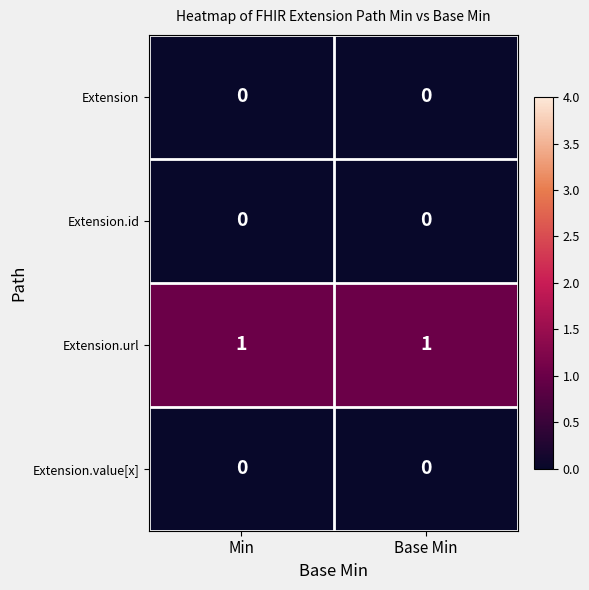

The value of Extension at Min is 0. True or false?

True